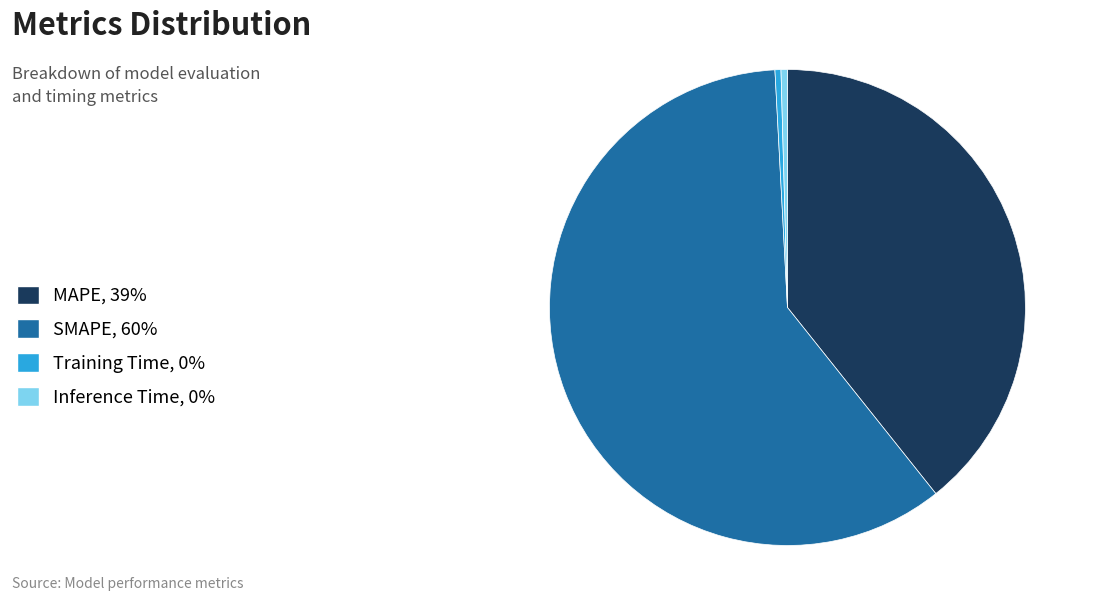

Is it true that SMAPE, 60% is 73% of the pie?

False